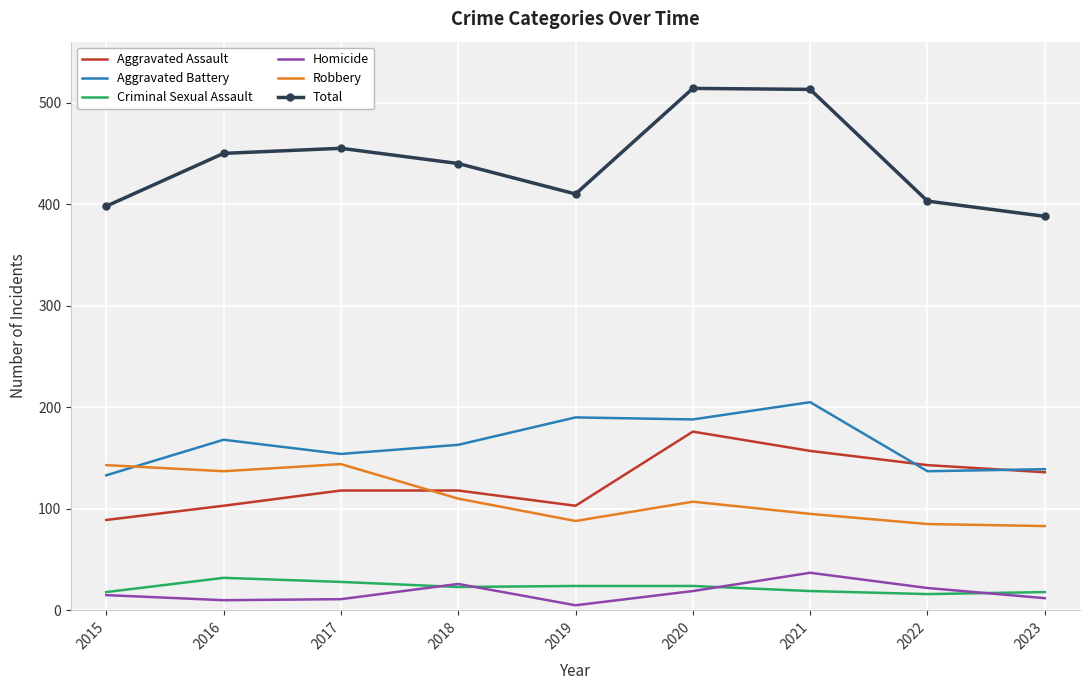

What is the minimum value for Aggravated Battery?

133